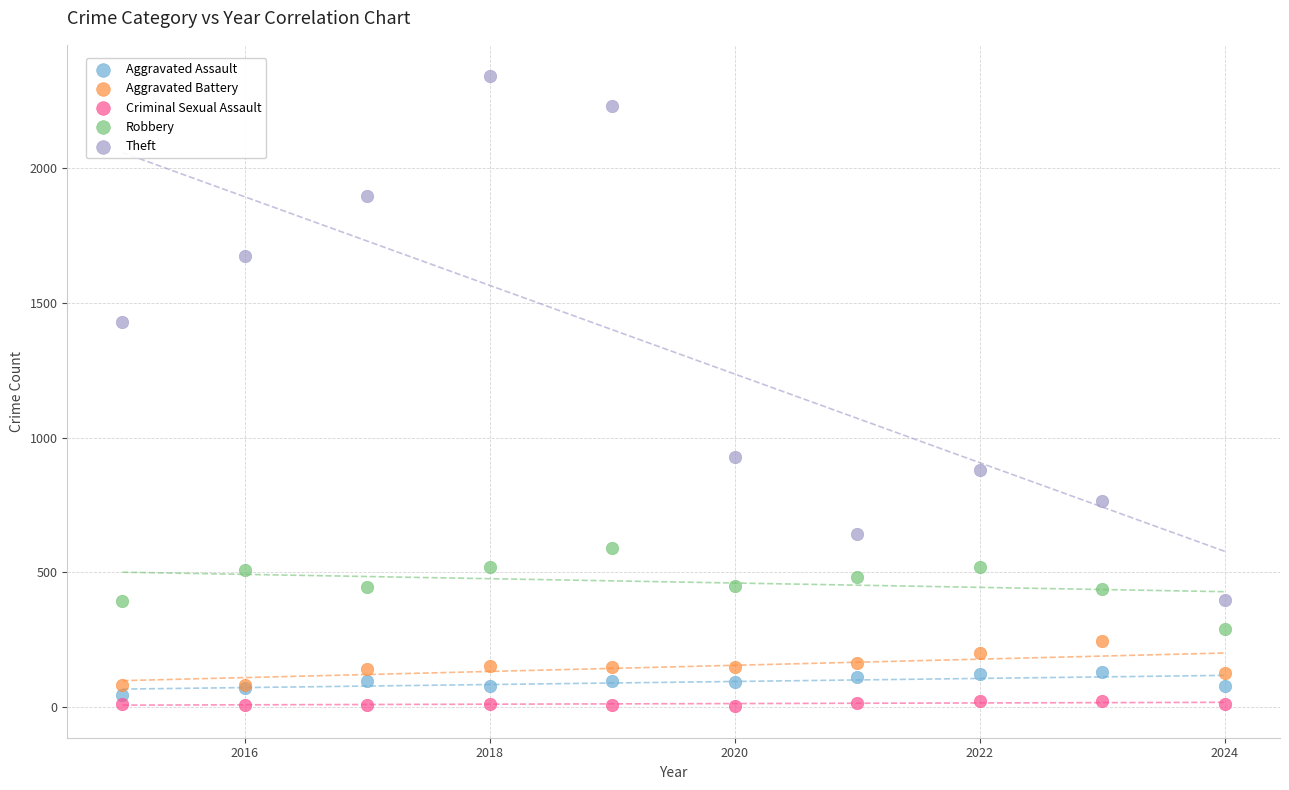

What are all the series names shown in the legend?

Aggravated Assault, Aggravated Battery, Criminal Sexual Assault, Robbery, Theft